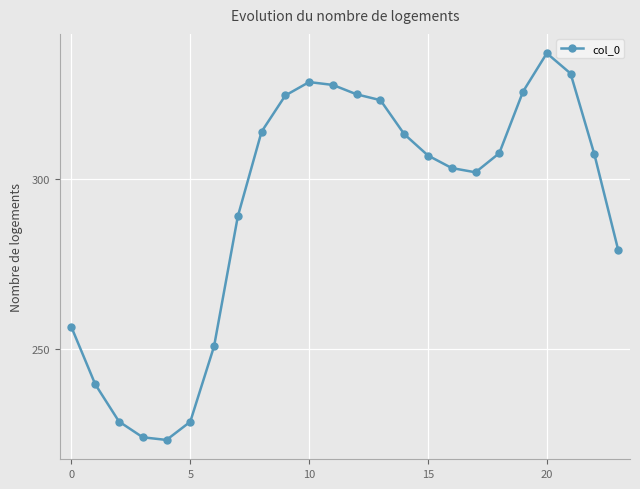

Count the number of categories in the chart.

24